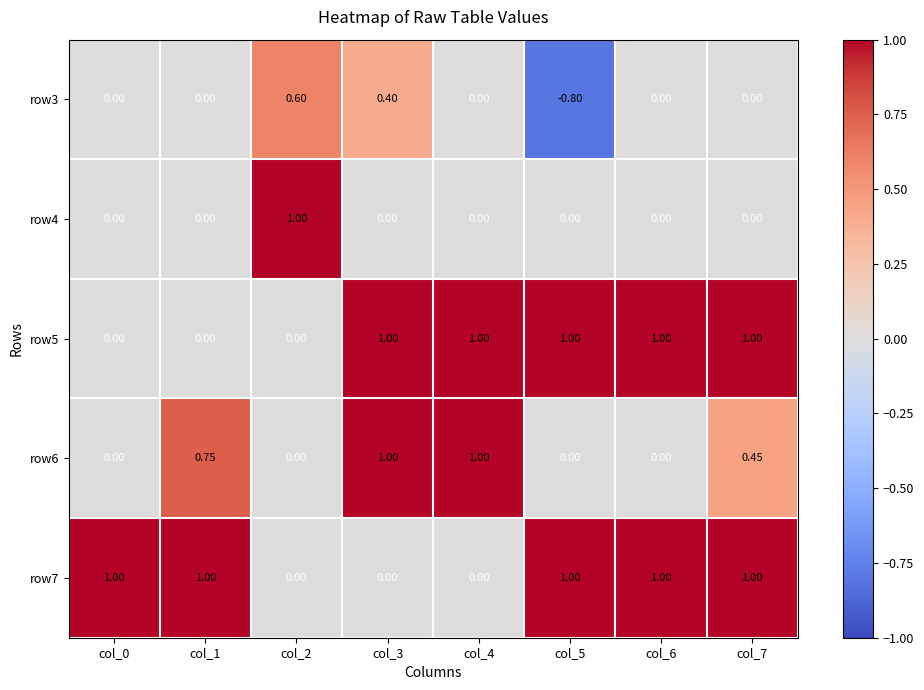

How many values in the row7 series are below 1?

3